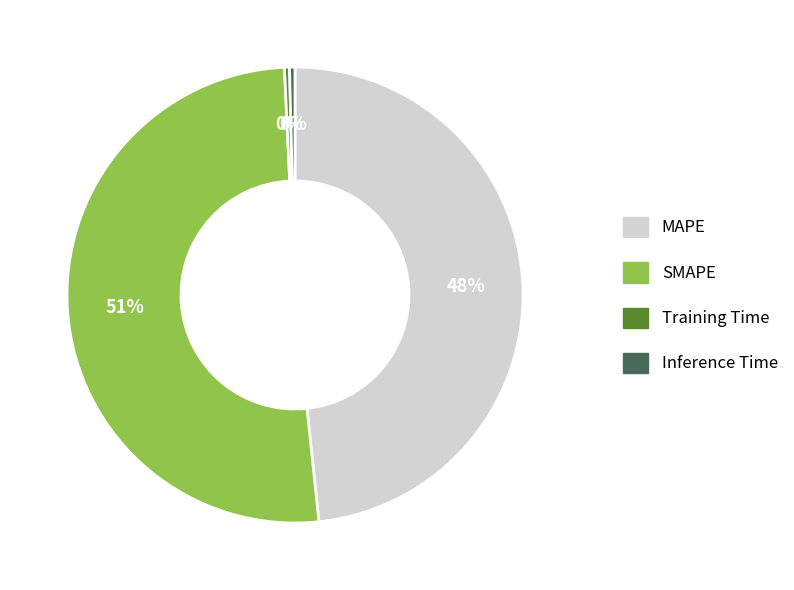

Between MAPE and SMAPE, which is larger?

SMAPE